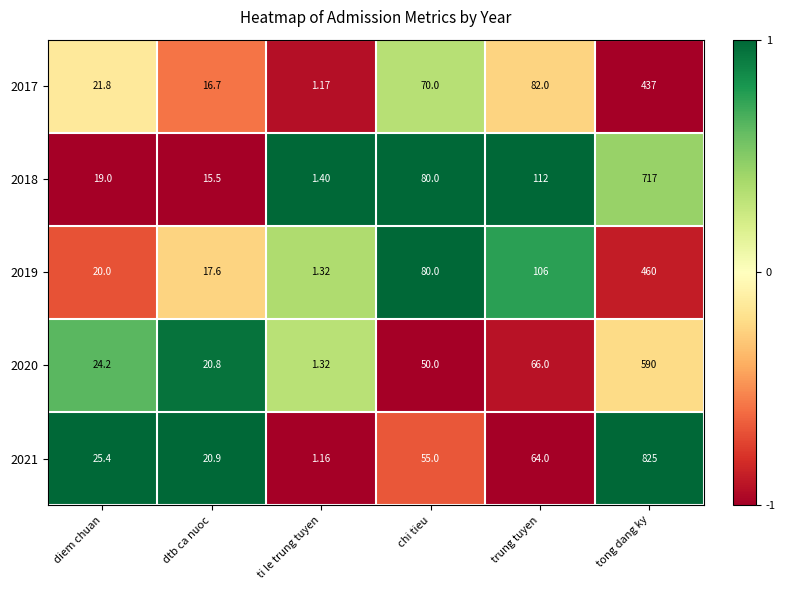

Rank the categories by 2021 value from highest to lowest.

tong dang ky, trung tuyen, chi tieu, diem chuan, dtb ca nuoc, ti le trung tuyen